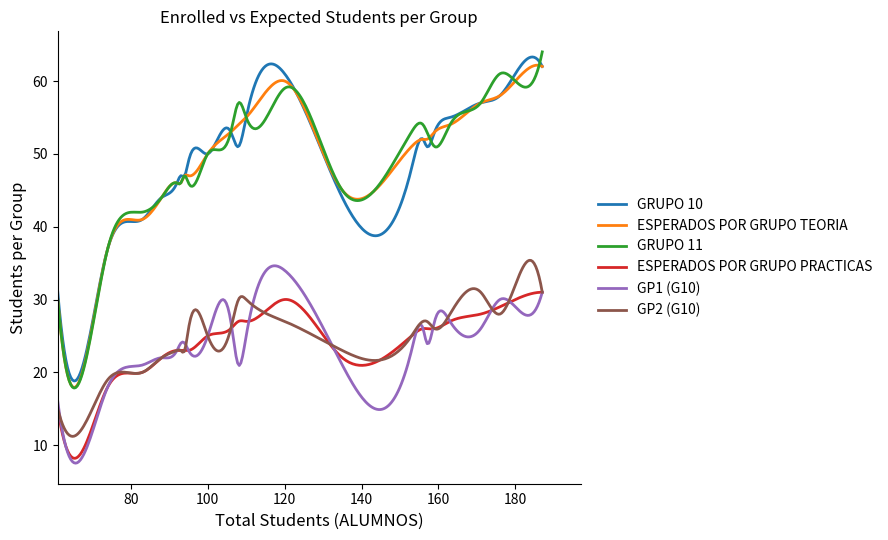

In GRUPO 10, how many points are higher than both neighbors (excluding endpoints)?

7